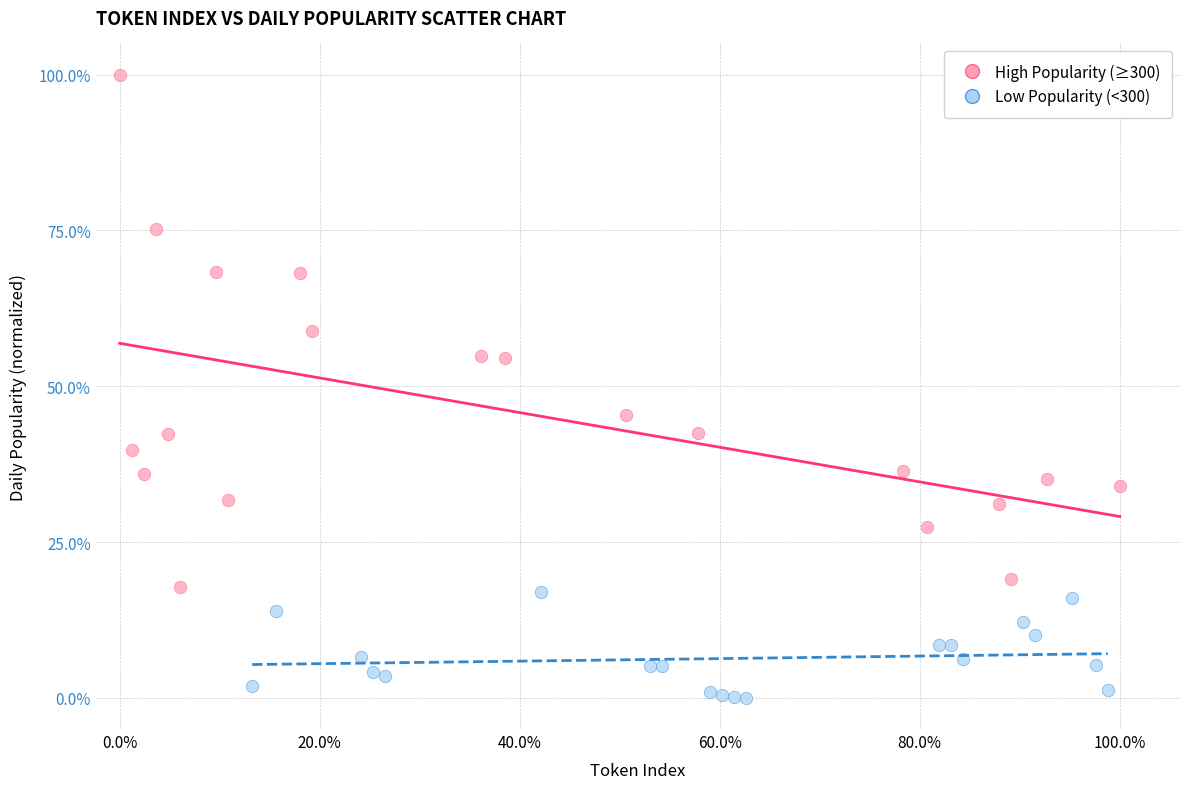

Which series reaches the minimum Y coordinate?

Low Popularity (<300)